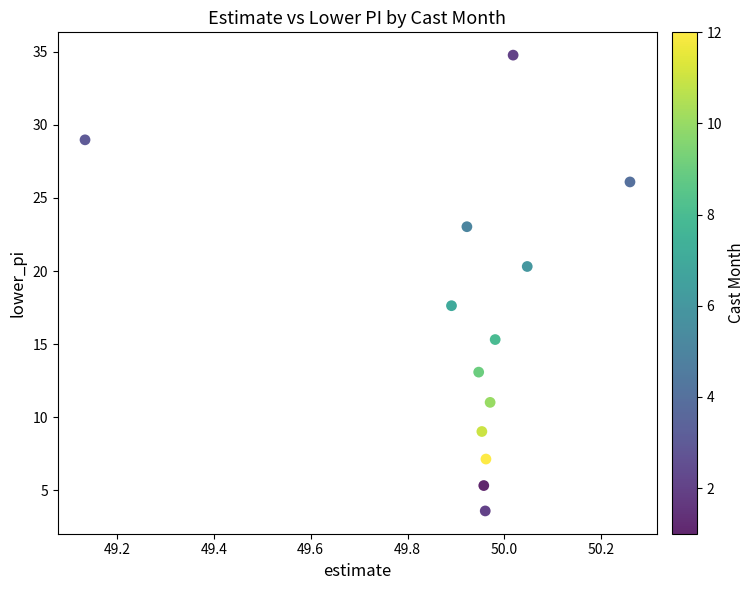

What is the range of Y values (max minus min)?

31.2